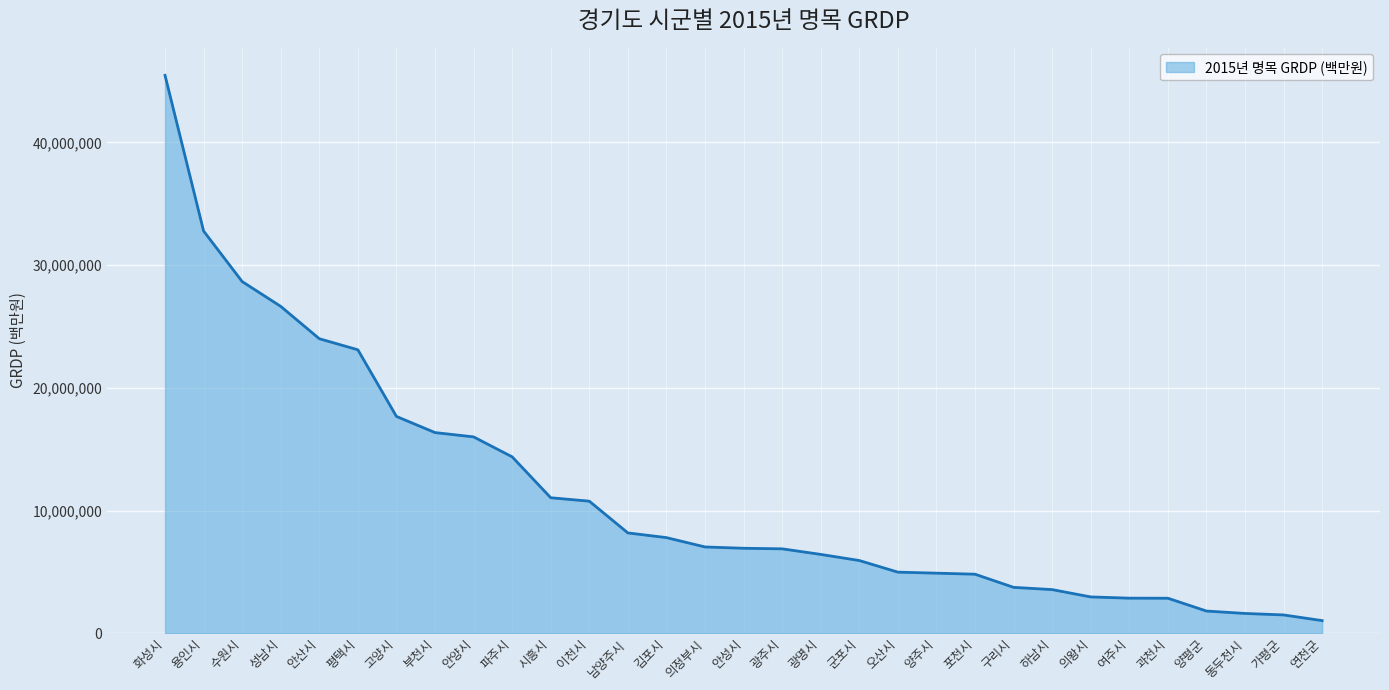

Which has a higher value, 수원시 or 포천시?

수원시